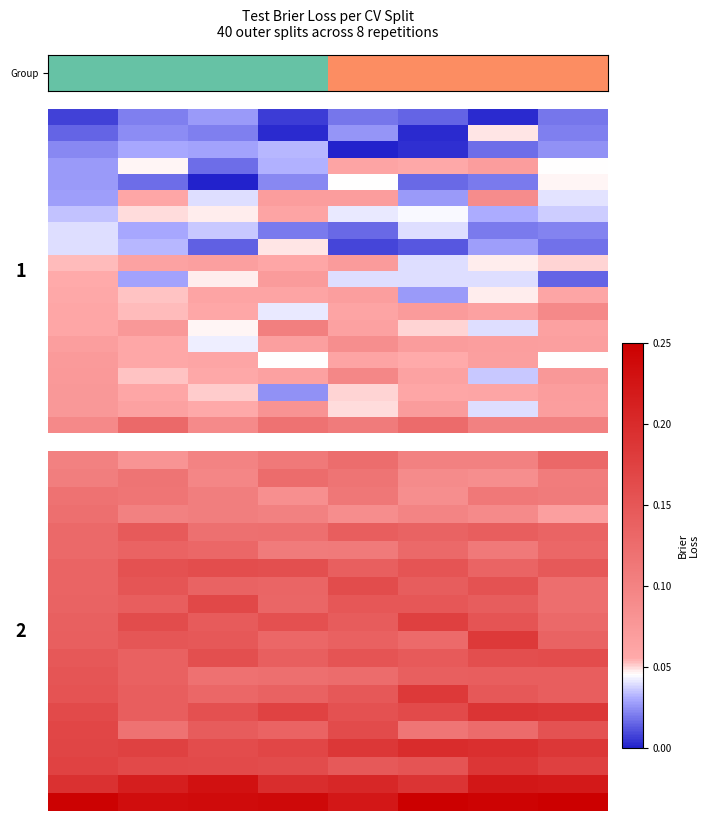

Which has a higher value, 0 or 4?

4